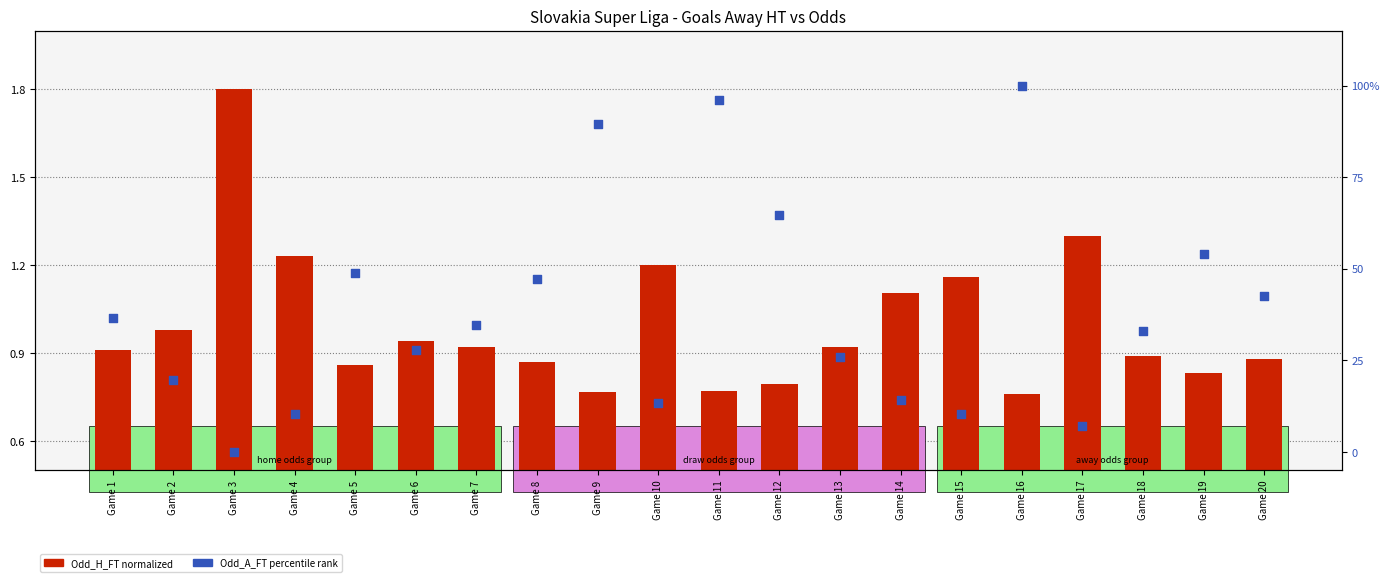

Which series contains the highest Y value?

Odd_A_FT (percentile)